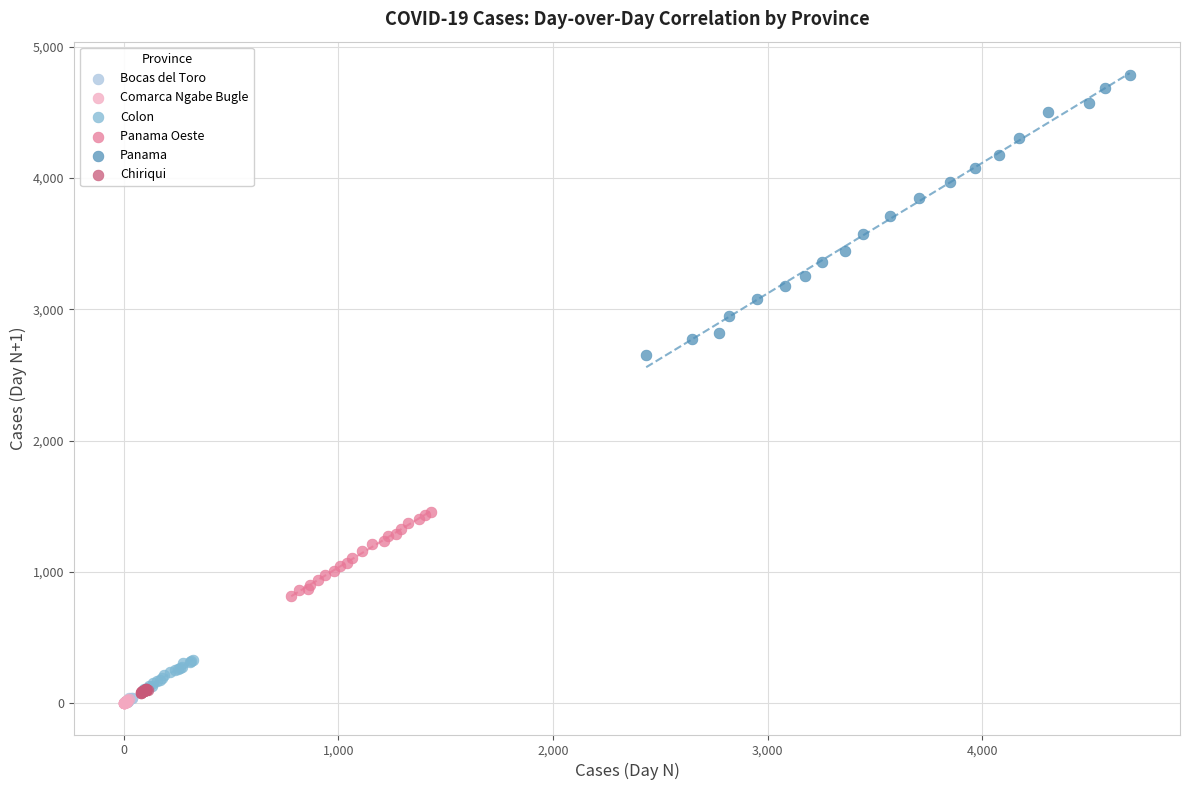

Which series reaches the maximum Y coordinate?

Panama